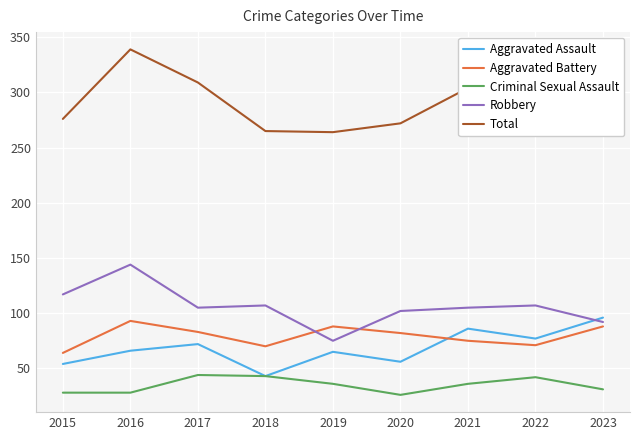

Does the chart display data point markers on the line(s)?

No